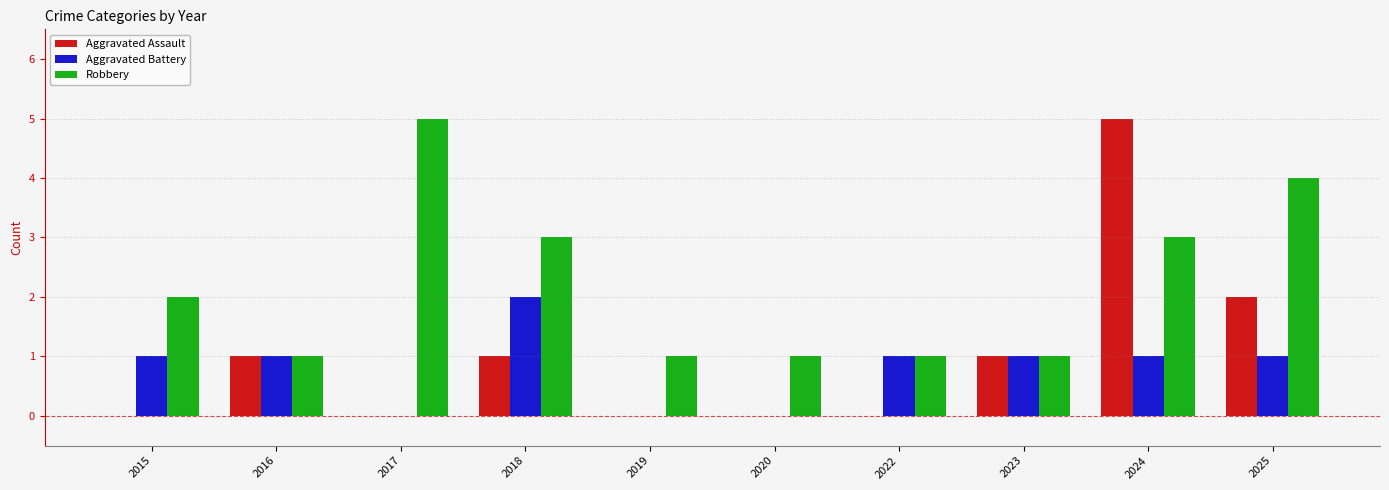

Which category has the highest value in the Robbery series?

2017